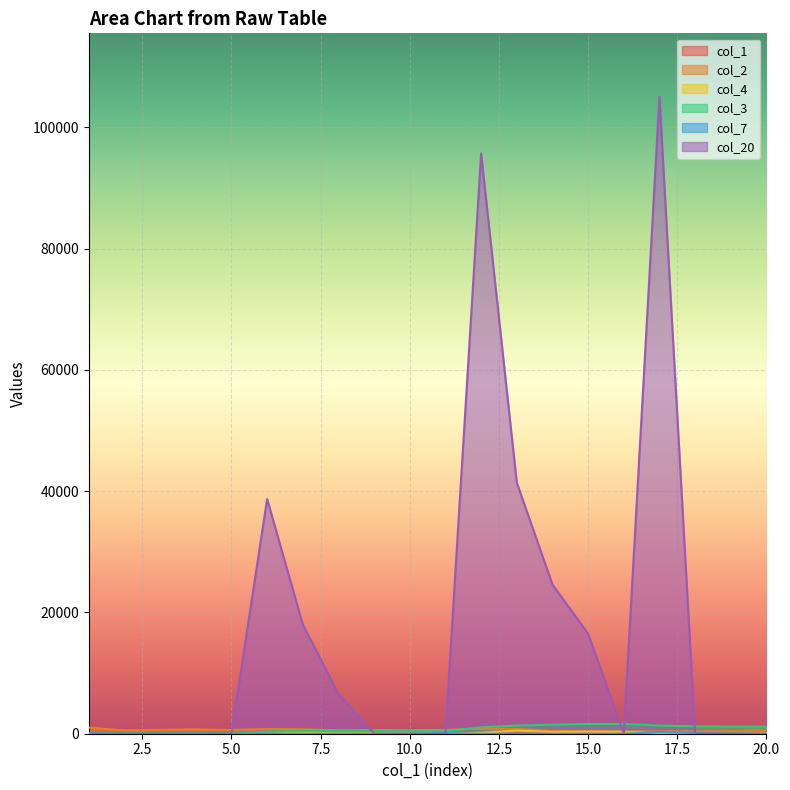

What is the value of the col_2 point at the 8th from the left?

563